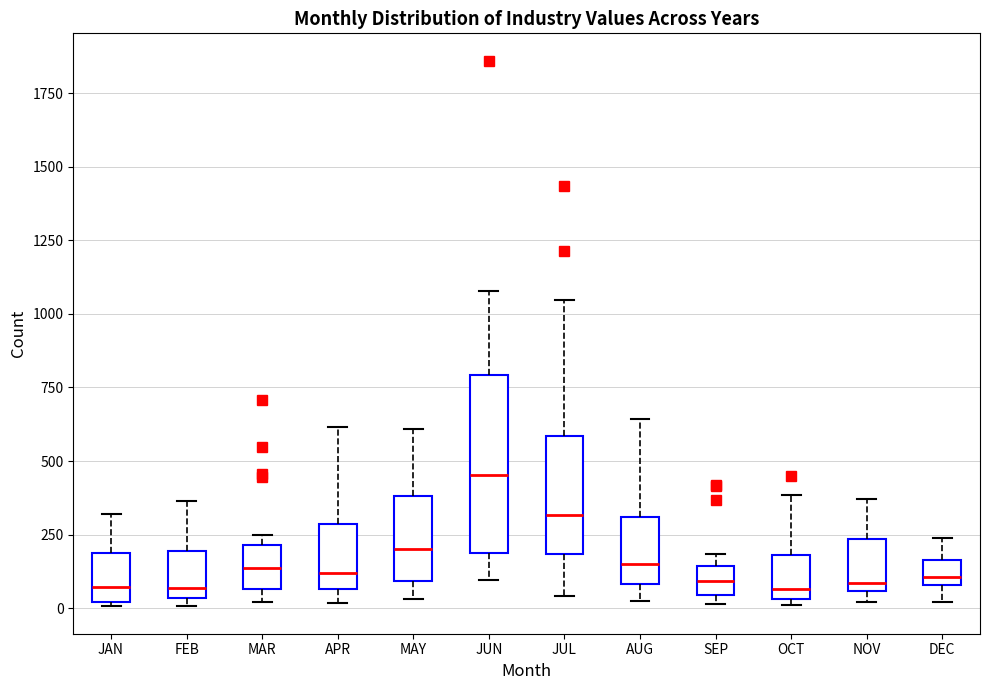

Which box has the highest median line?

JUN